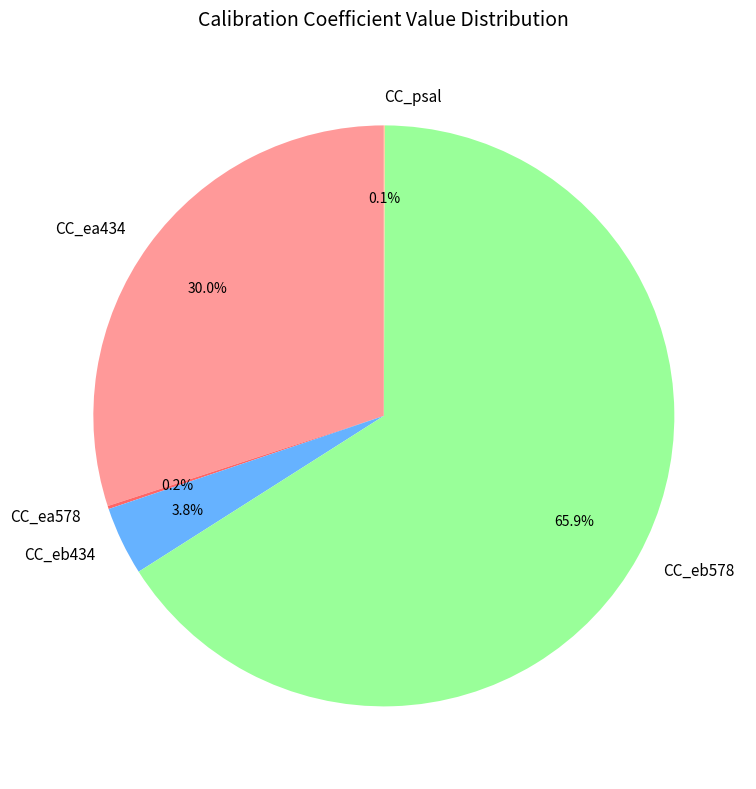

What percentage is the CC_eb578 slice, to the nearest percent?

66%